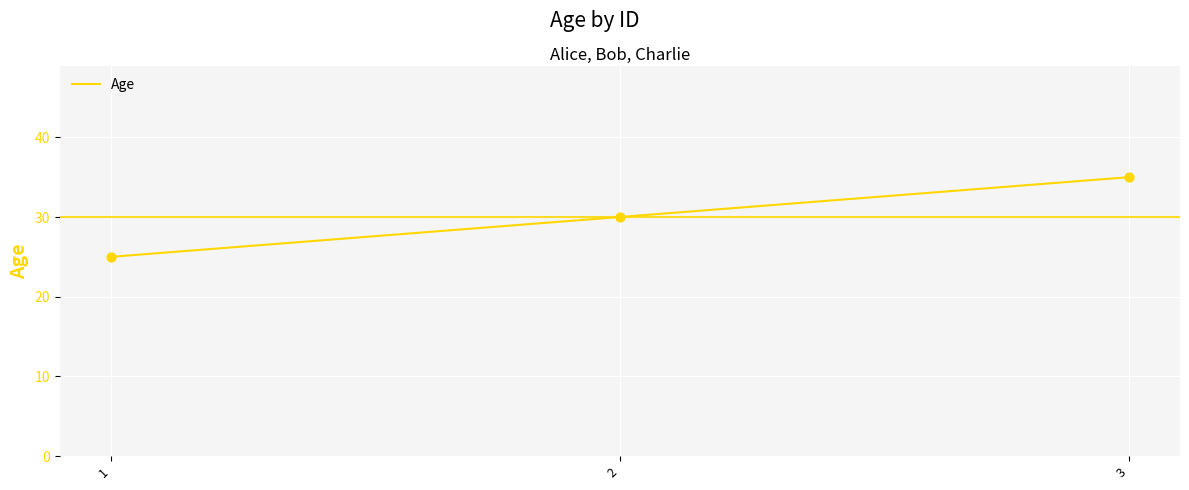

What is the change in value from 2 to 3?

+5